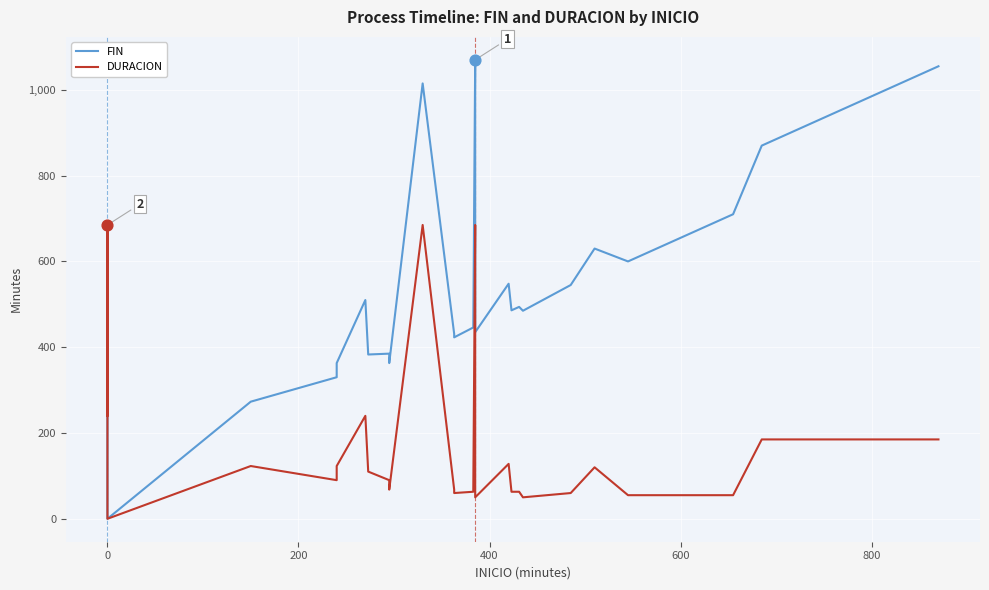

Is the value of FIN at 29 greater than the value of DURACION at 18?

Yes